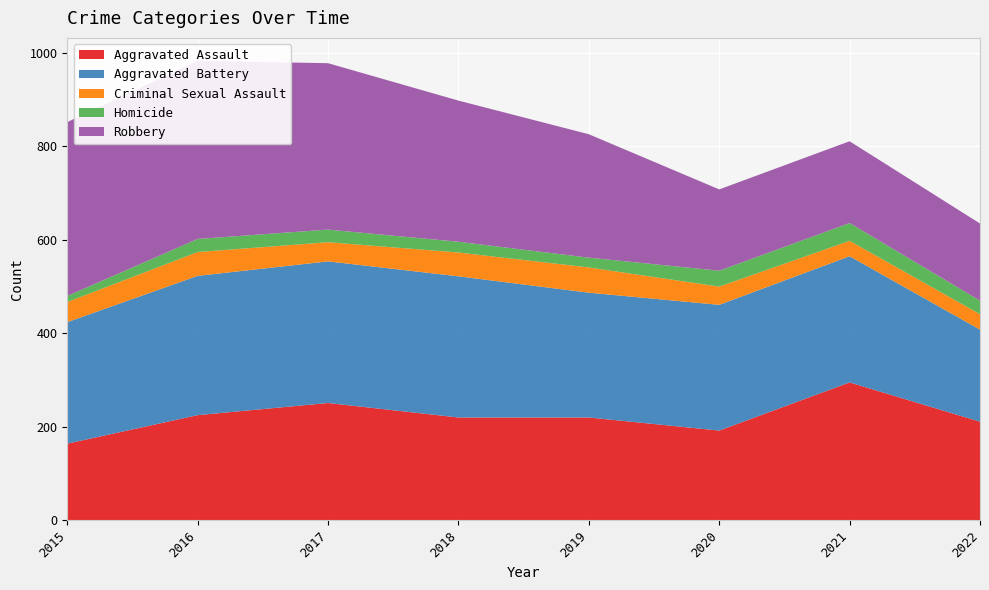

Reading left to right, what are all the values shown in this chart?

Aggravated Assault: 164	225	251	220	220	192	295	211
Aggravated Battery: 260	298	303	302	267	269	270	197
Criminal Sexual Assault: 43	51	41	51	54	39	33	33
Homicide: 13	28	27	23	21	34	38	29
Robbery: 372	381	356	302	264	174	175	165